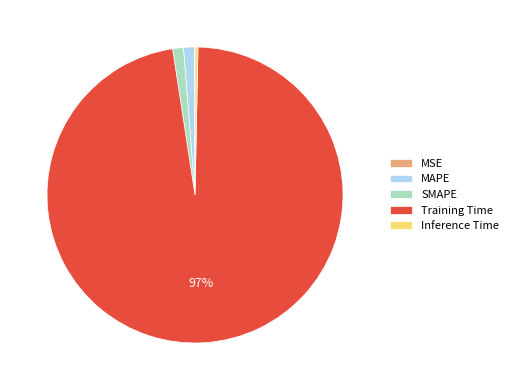

What is the largest slice in the pie chart?

Training Time